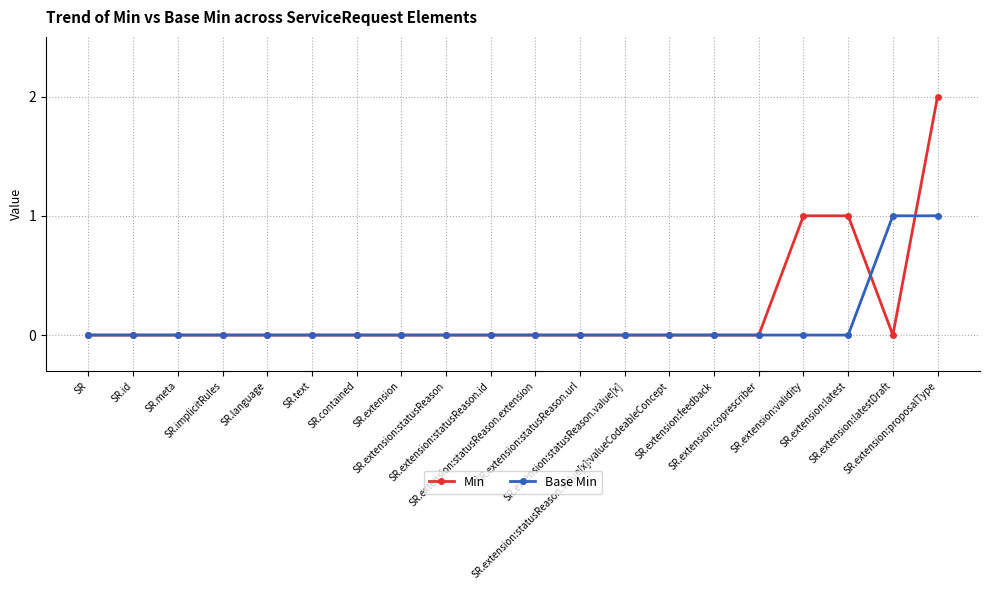

Reading left to right, what are all the values shown in this chart?

Min: SR=0	SR.id=0	SR.meta=0	SR.implicitRules=0	SR.language=0	SR.text=0	SR.contained=0	SR.extension=0	SR.extension:statusReason=0	SR.extension:statusReason.id=0	SR.extension:statusReason.extension=0	SR.extension:statusReason.url=0	SR.extension:statusReason.value[x]=0	SR.extension:statusReason.value[x]:valueCodeableConcept=0	SR.extension:feedback=0	SR.extension:coprescriber=0	SR.extension:validity=1	SR.extension:latest=1	SR.extension:latestDraft=0	SR.extension:proposalType=2
Base Min: SR=0	SR.id=0	SR.meta=0	SR.implicitRules=0	SR.language=0	SR.text=0	SR.contained=0	SR.extension=0	SR.extension:statusReason=0	SR.extension:statusReason.id=0	SR.extension:statusReason.extension=0	SR.extension:statusReason.url=0	SR.extension:statusReason.value[x]=0	SR.extension:statusReason.value[x]:valueCodeableConcept=0	SR.extension:feedback=0	SR.extension:coprescriber=0	SR.extension:validity=0	SR.extension:latest=0	SR.extension:latestDraft=1	SR.extension:proposalType=1